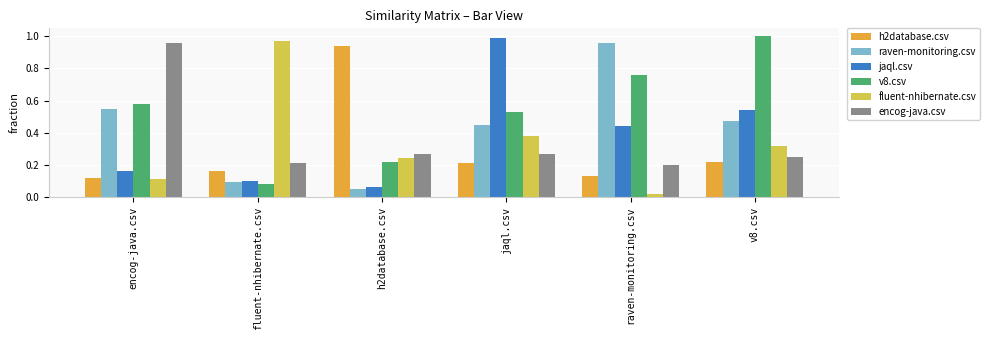

What is the label of the 3rd bar from the right?

jaql.csv